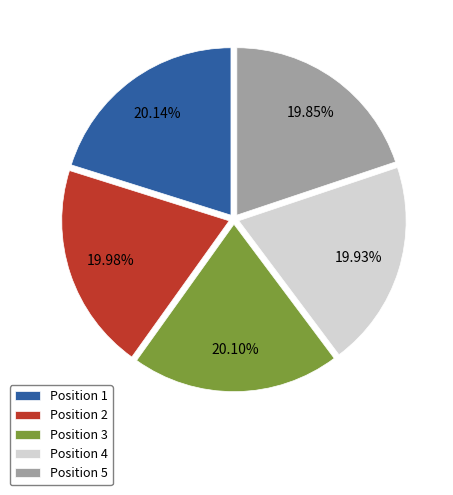

How many slices are in this pie chart?

5